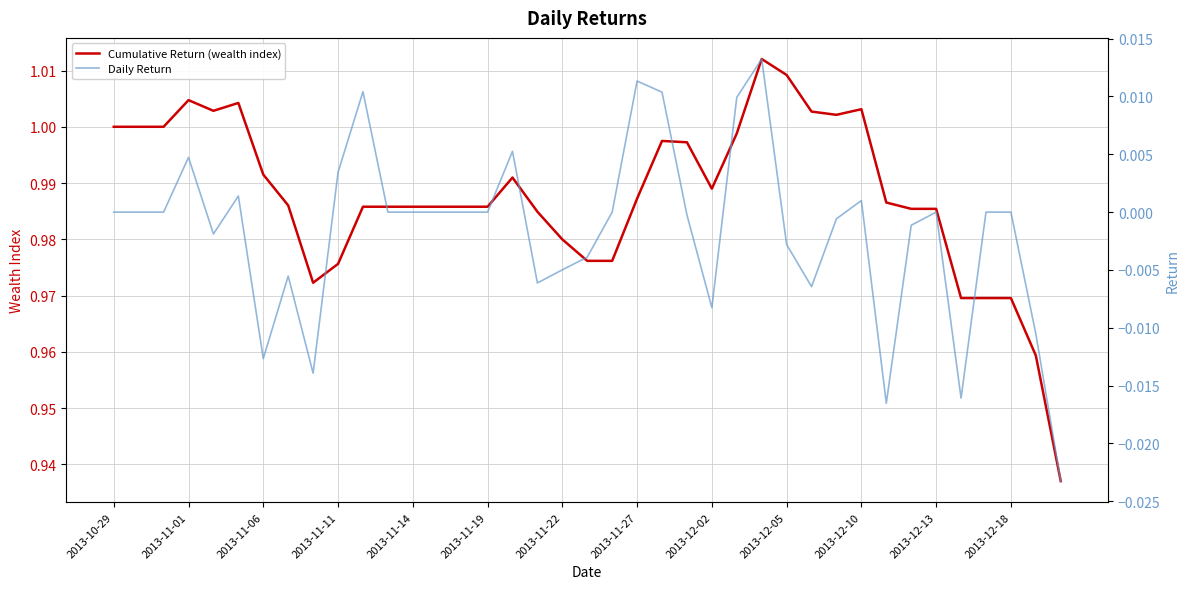

At which label does Cumulative Return (wealth index) reach its peak?

26